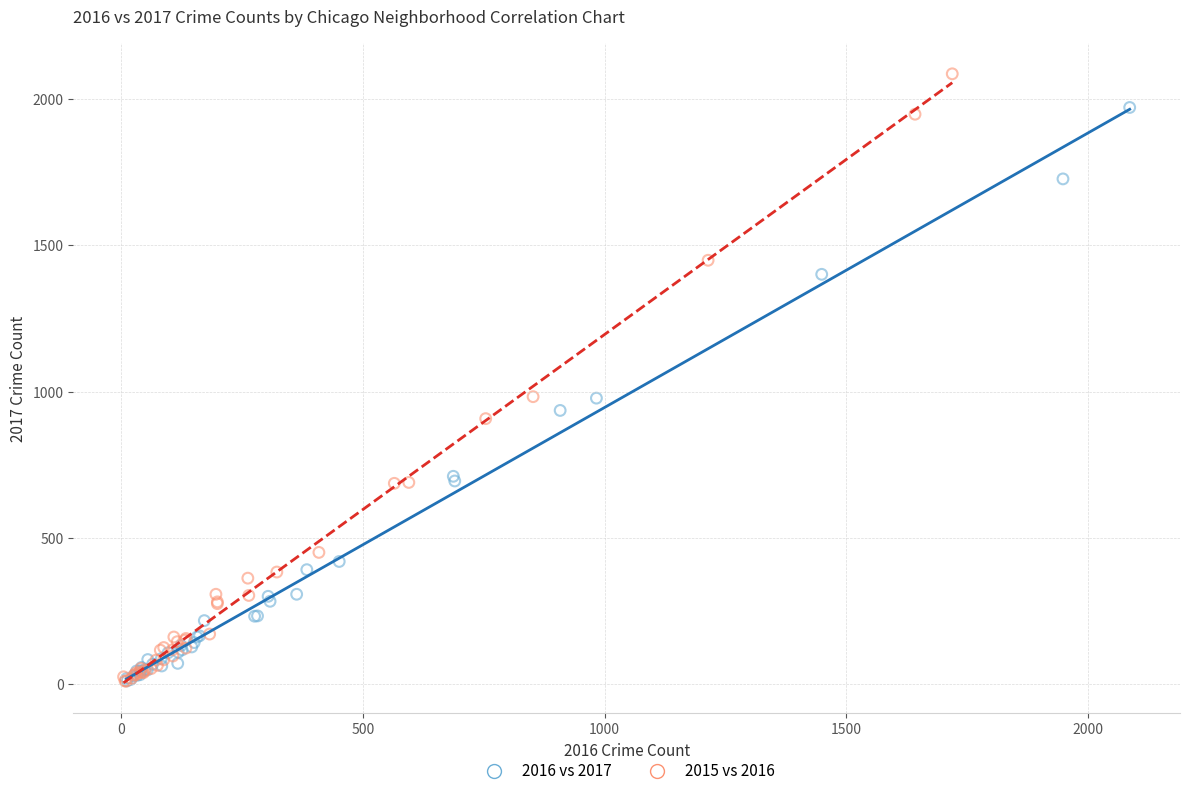

What are all the series names shown in the legend?

2016 vs 2017, 2015 vs 2016